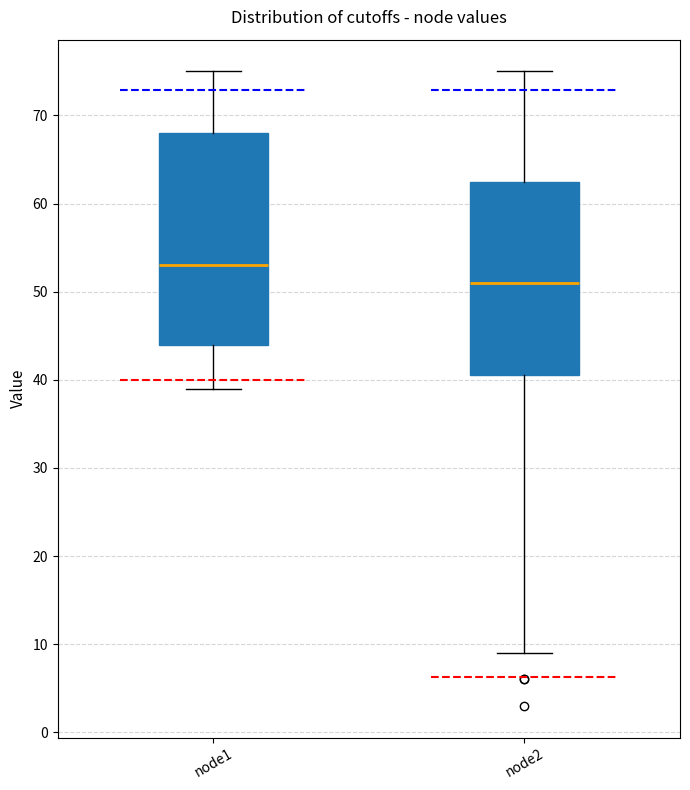

Reading left to right, transcribe this box plot: for each box, give where its median line is, the range the box spans, and where its two whiskers end, as read against the y-axis. The values are not printed on the chart, so give them approximately, as read against the axis.

node1: median 53, box 44 to 68, whiskers 39 to 75
node2: median 51, box 41 to 63, whiskers 9 to 75